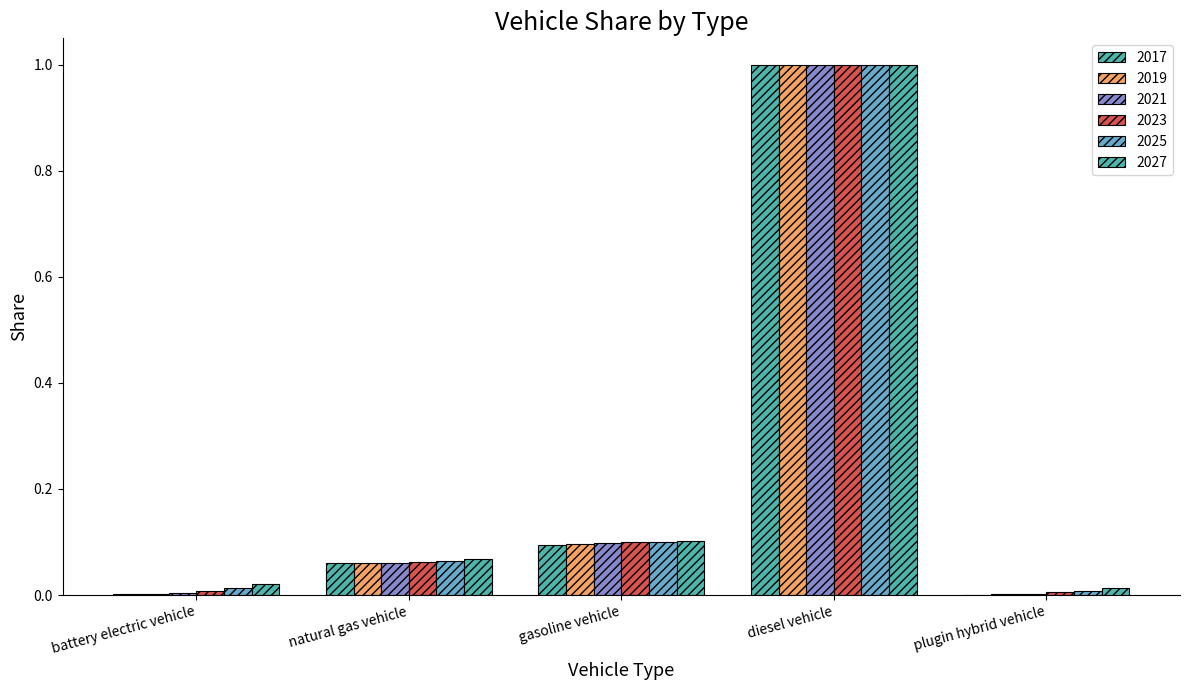

Does the chart contain any negative values?

No